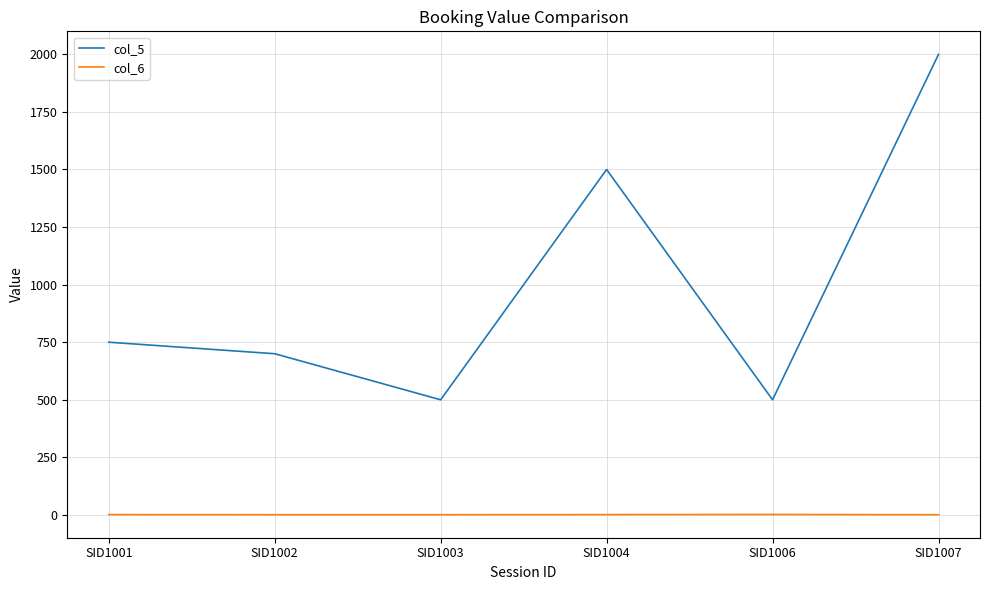

True or false: col_5 and col_6 intersect in this chart.

False